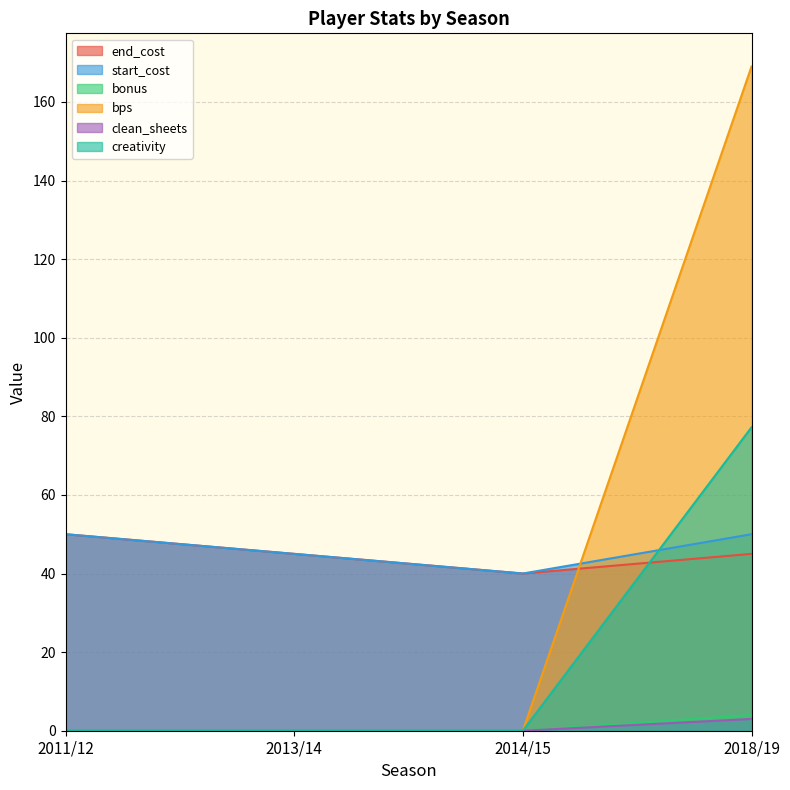

True or false: creativity and clean_sheets cross at least once.

False